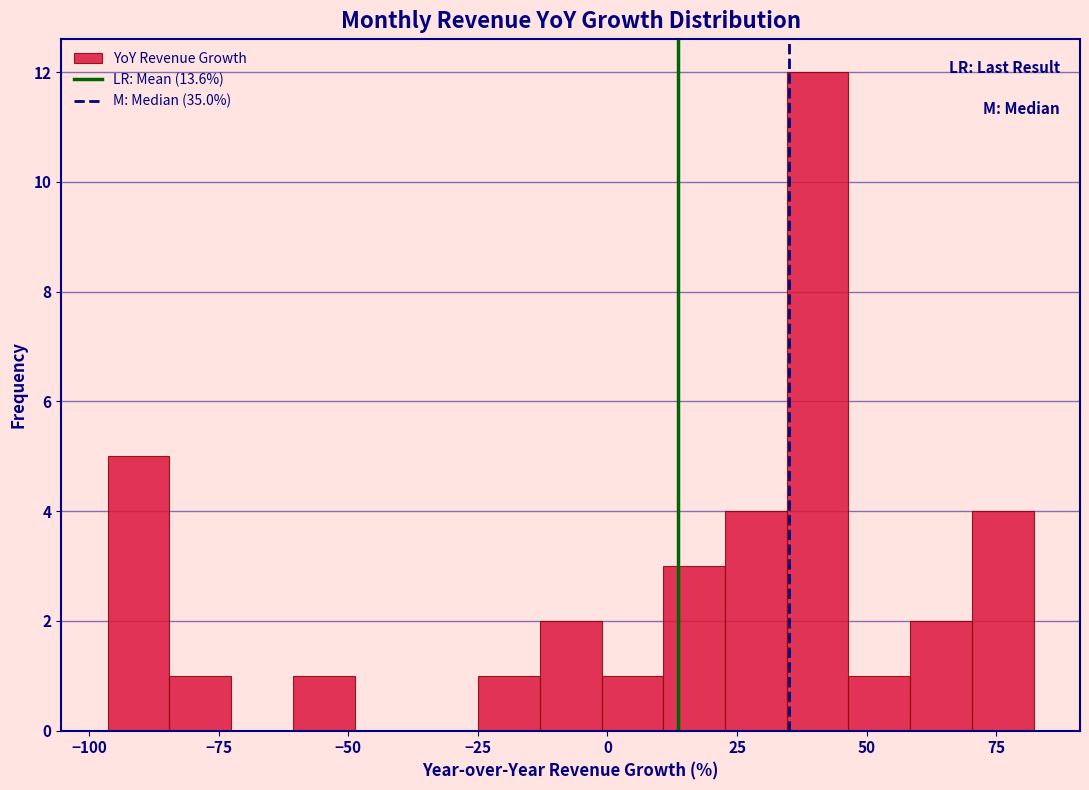

Read against the x-axis, roughly where is the centre of the tallest bar?

40